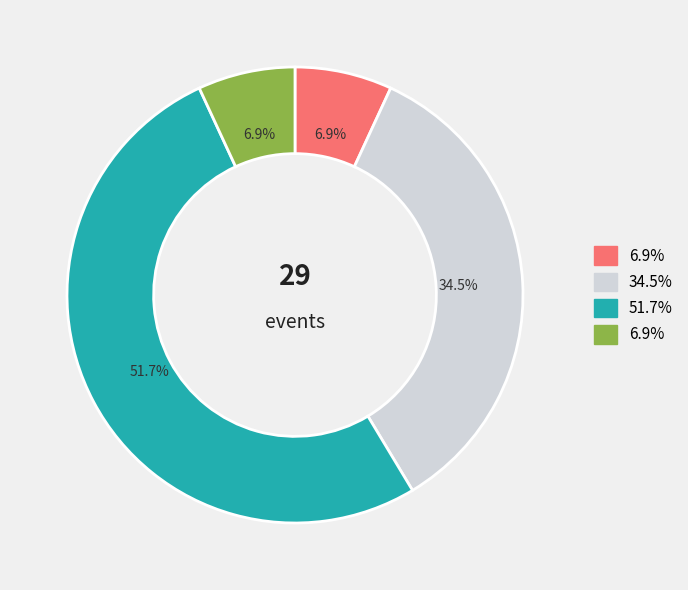

Does any single category account for the majority?

Yes